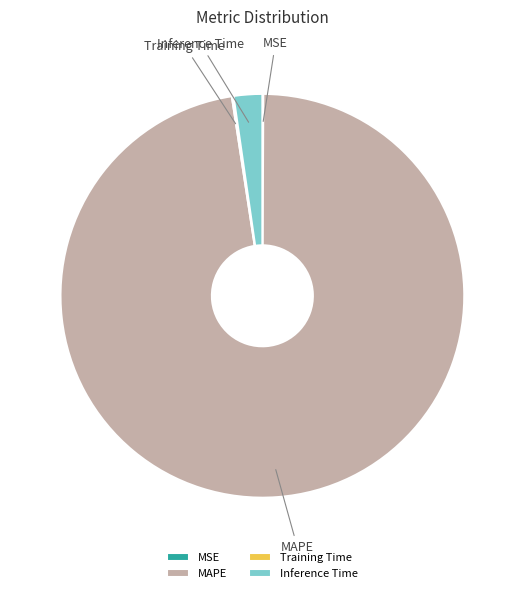

Do Inference Time and MAPE together represent more than half of the pie?

Yes